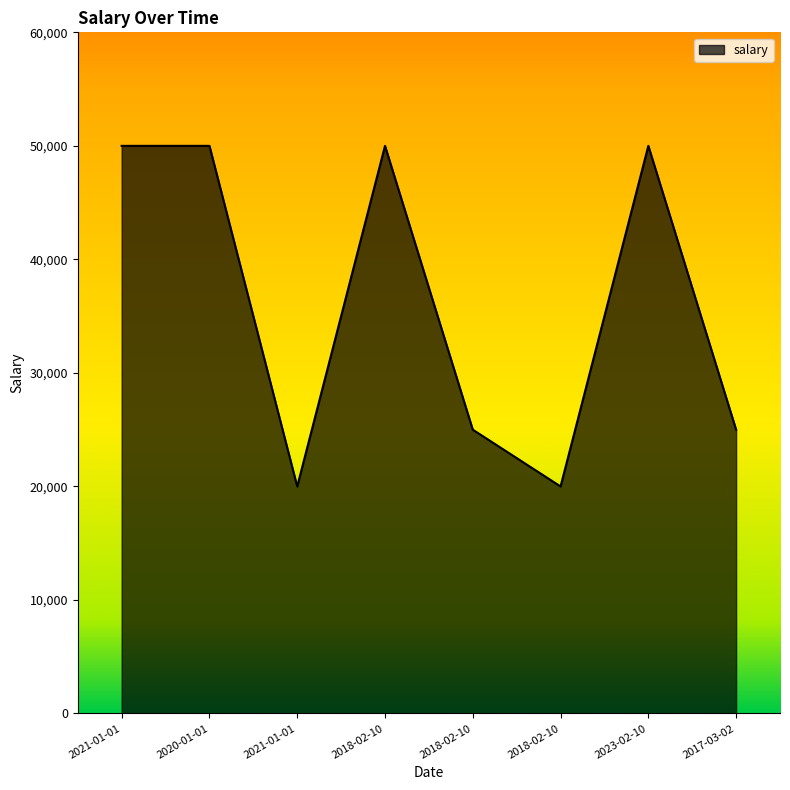

What is the sum of the values at 2018-02-10 and 2017-03-02?

50000